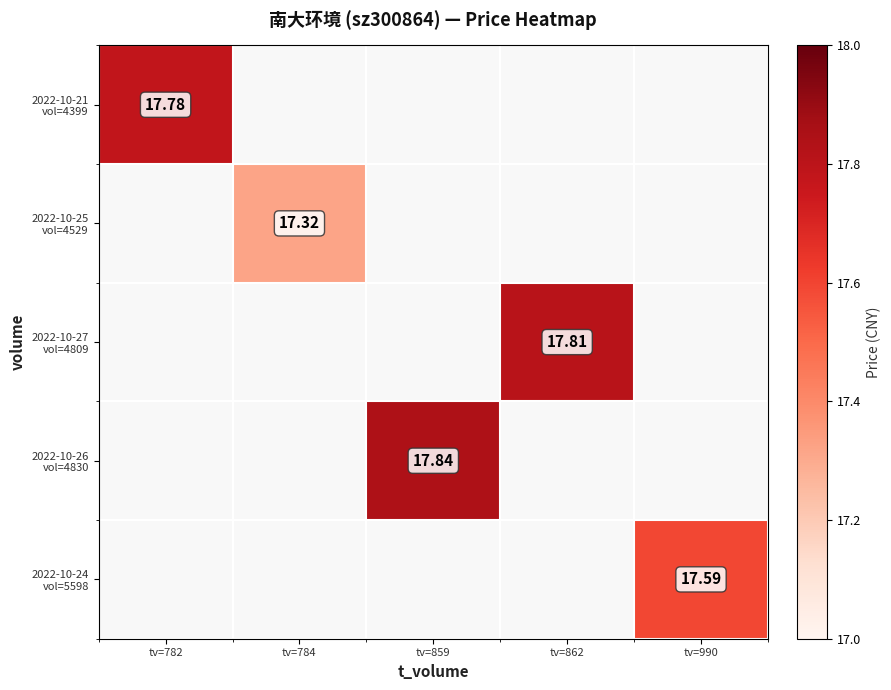

Where does the 2022-10-26 vol=4830 series first go above 17?

tv=859